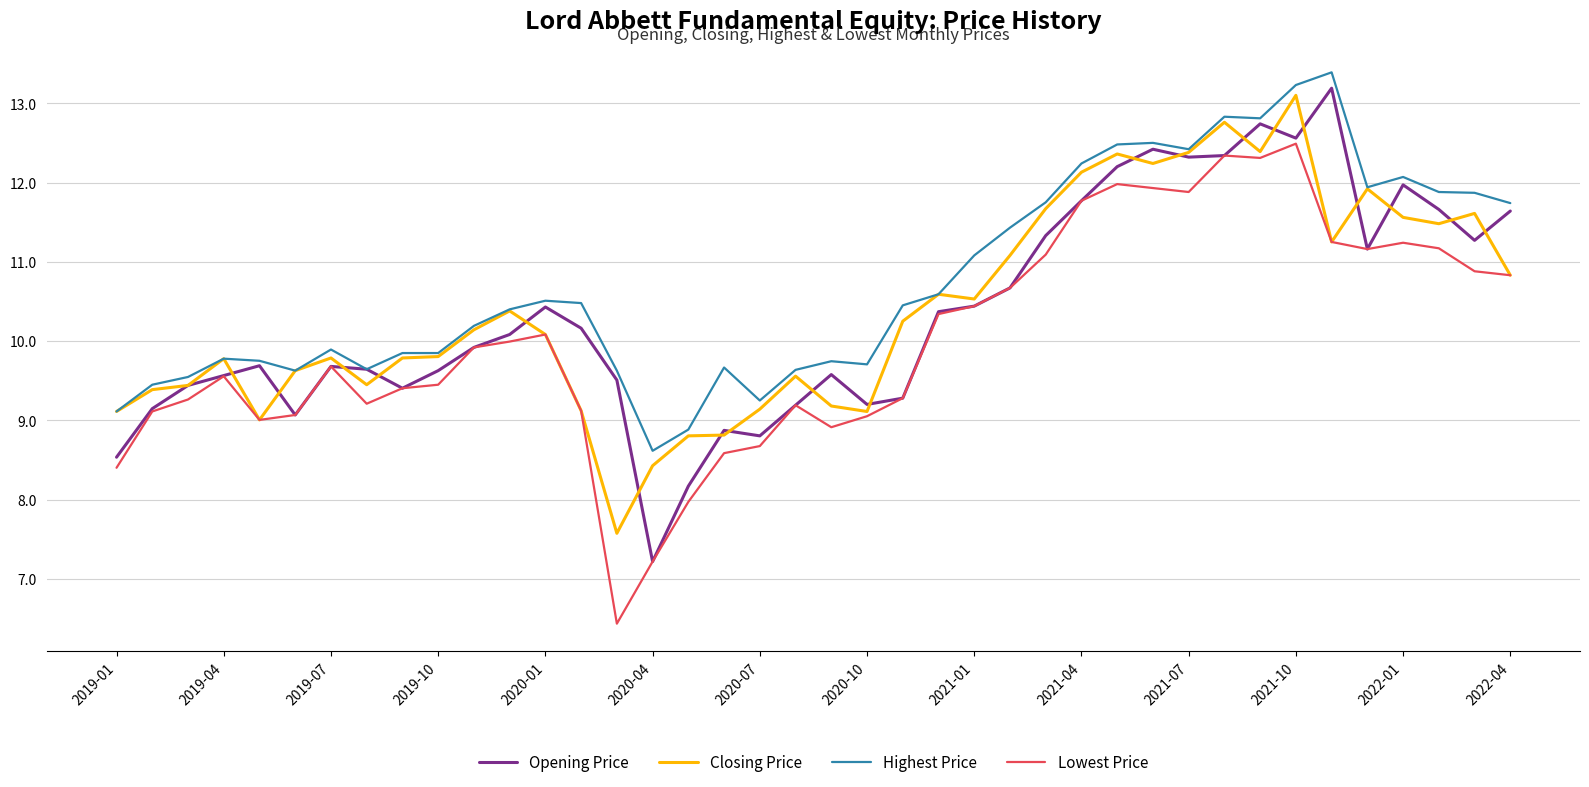

True or false: Lowest Price and Highest Price intersect in this chart.

False